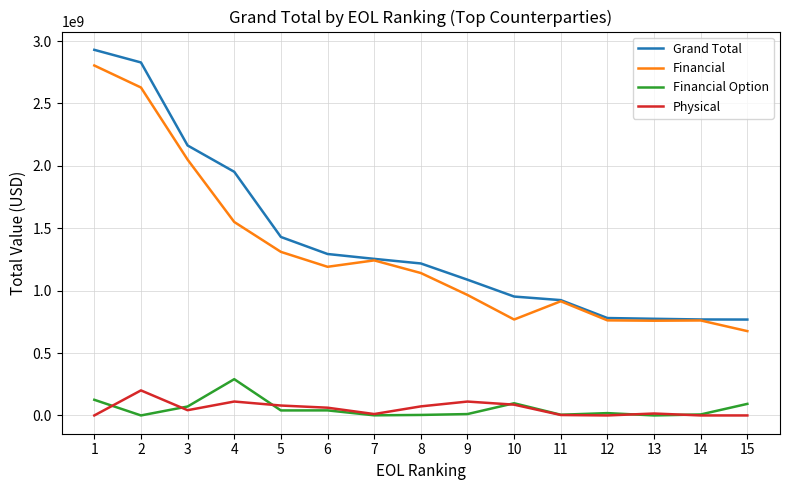

What is the approximate value of Financial at 4, to the nearest 50?

1550446500